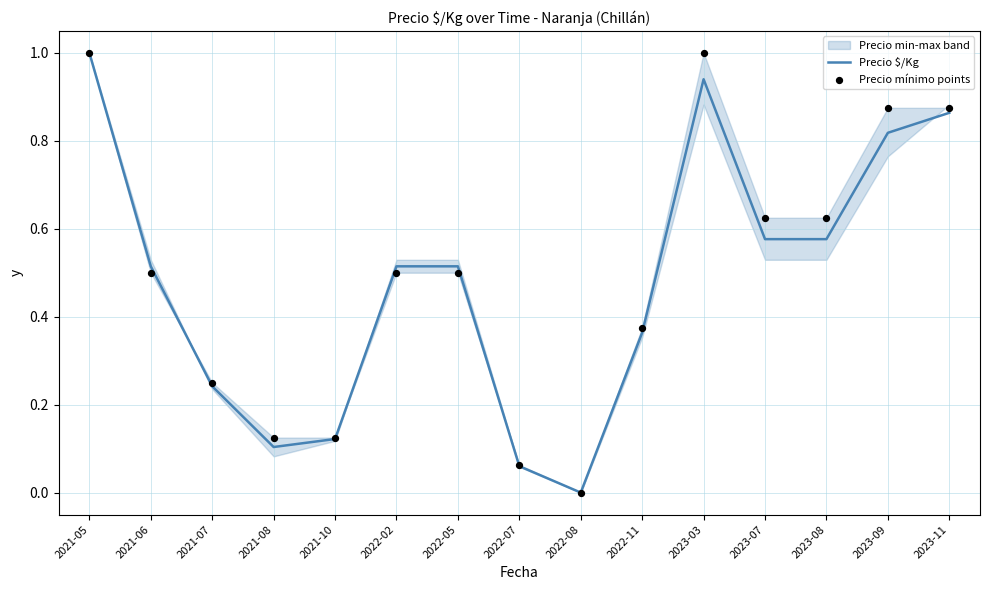

At which category is the sum across all series the highest?

2021-05